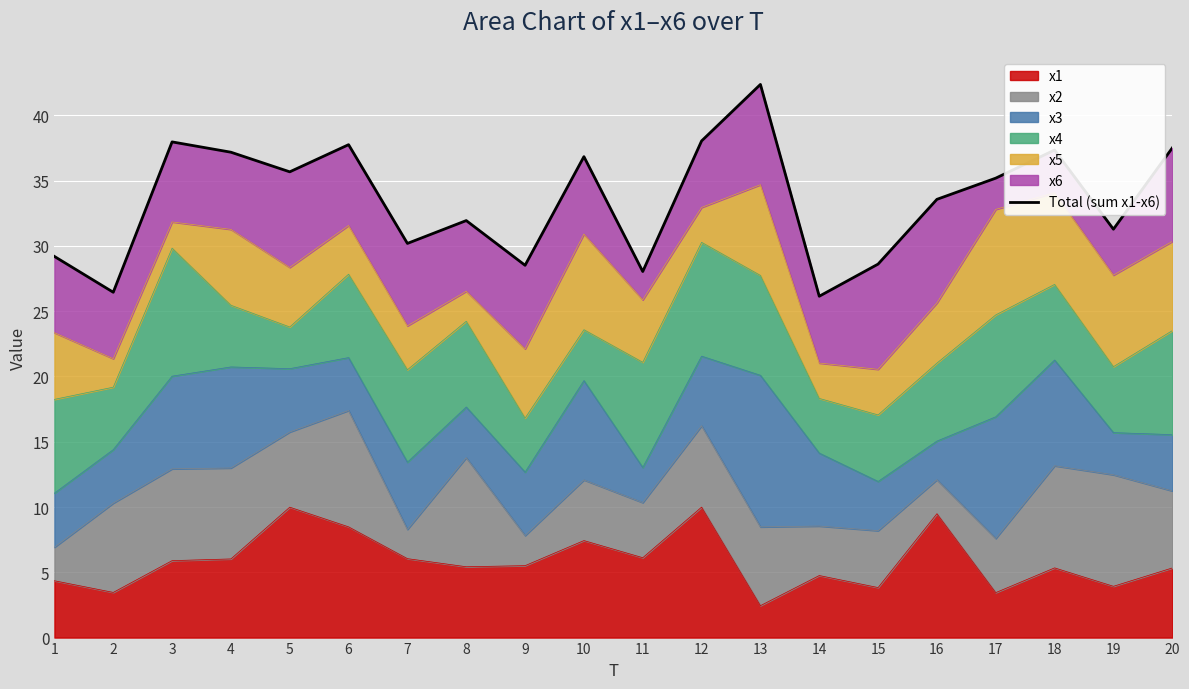

Where is the first local maximum?

3